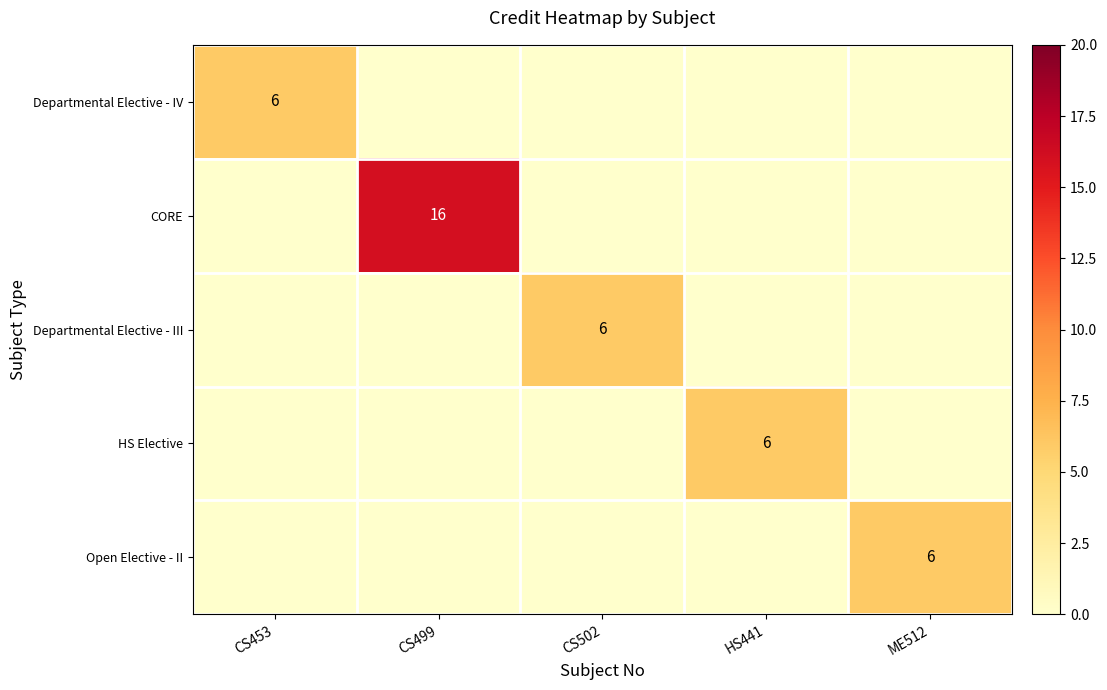

True or false: Departmental Elective - IV has a value of 9 at CS453.

False